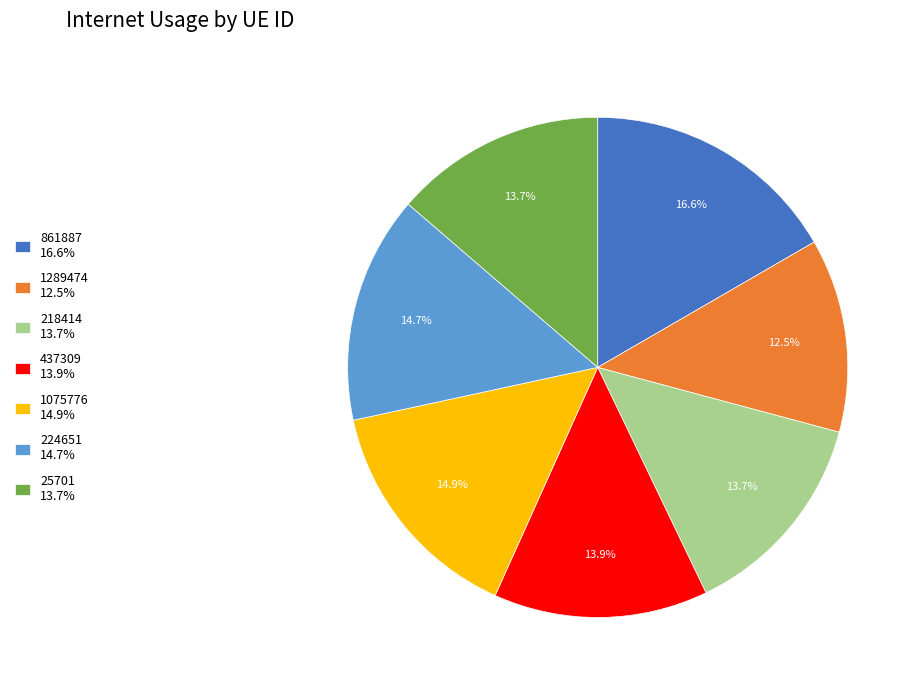

What percentage is the 224651 slice, to the nearest percent?

15%